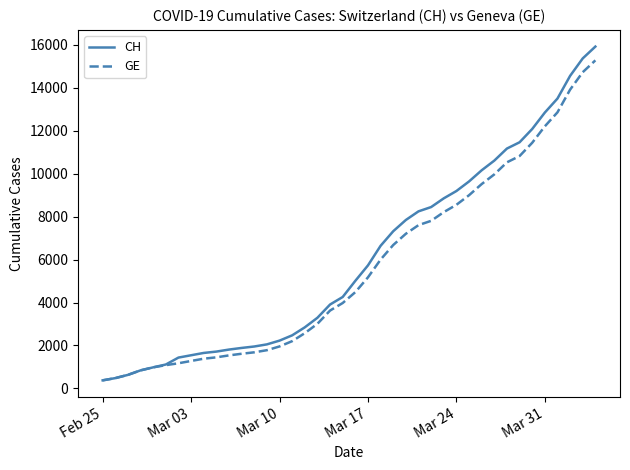

What is the lowest value of the CH series?

375